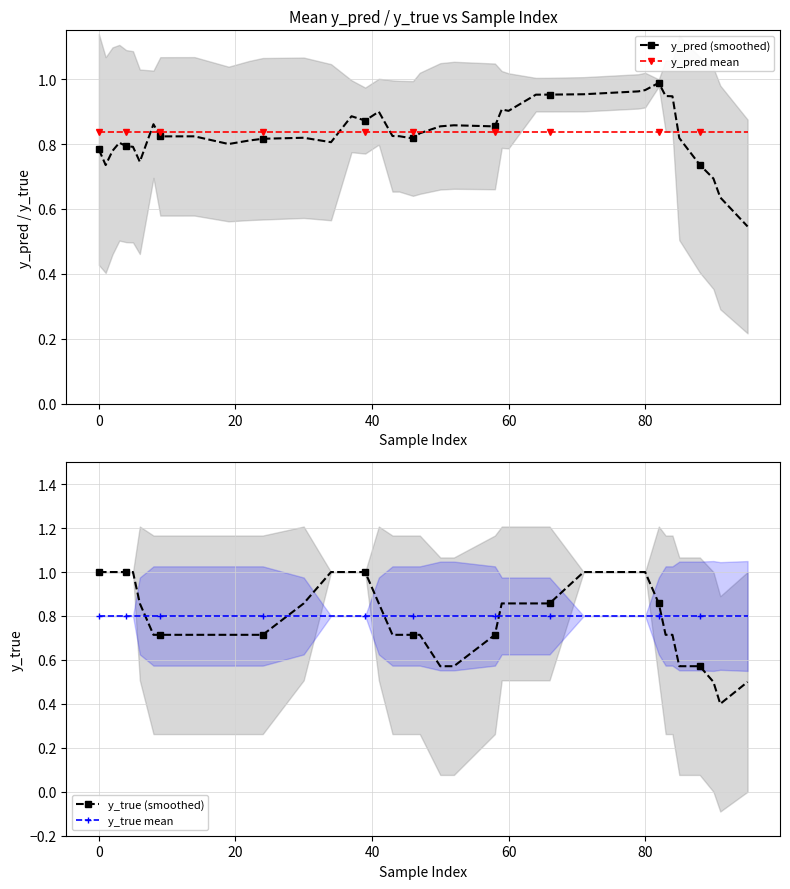

Does the chart have visible grid lines?

Yes